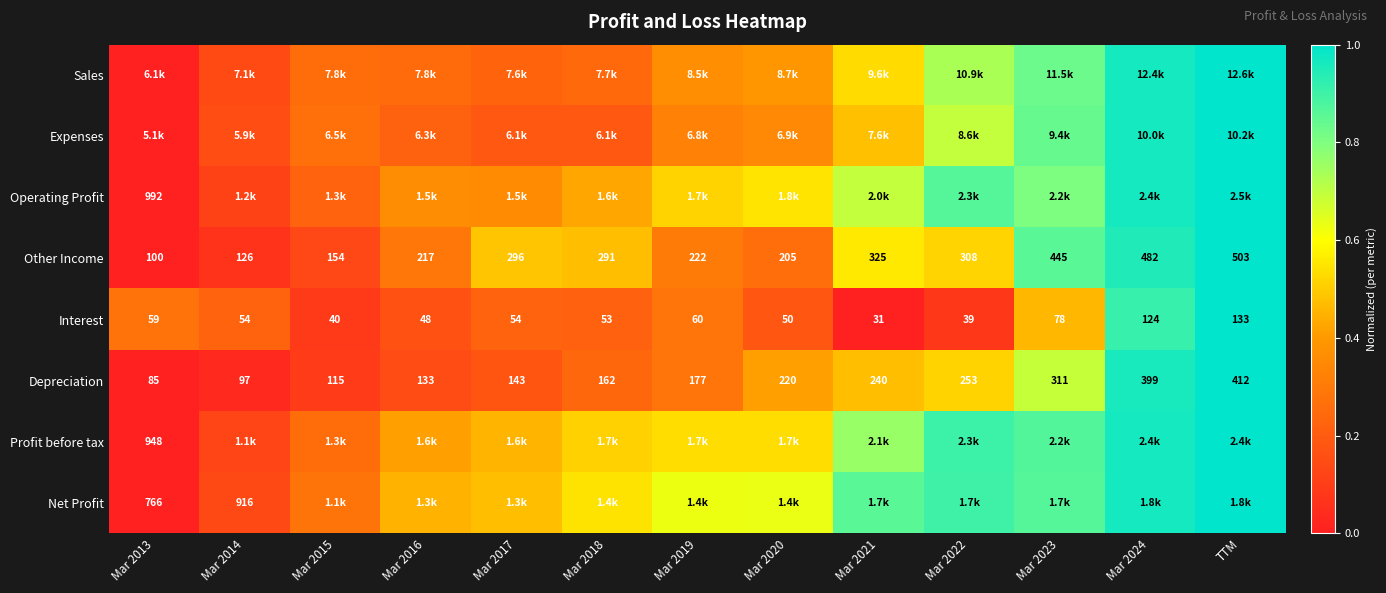

At which label does Interest reach its peak?

TTM